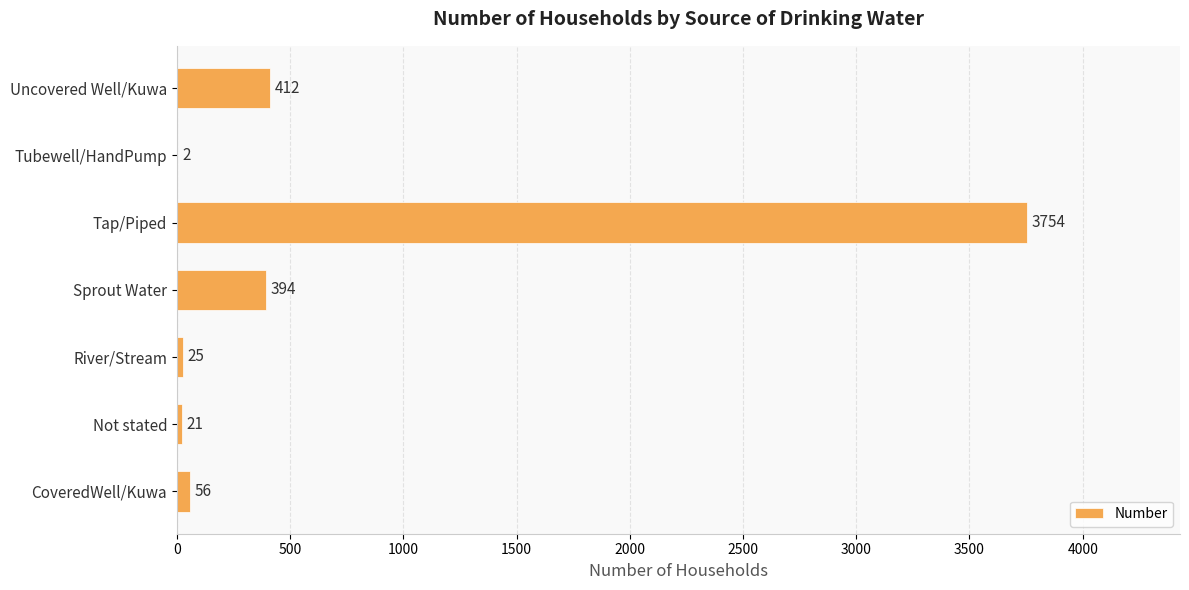

Reading bottom to top, what are all the values shown in this chart?

CoveredWell/Kuwa=56	Not stated=21	River/Stream=25	Sprout Water=394	Tap/Piped=3754	Tubewell/HandPump=2	Uncovered Well/Kuwa=412